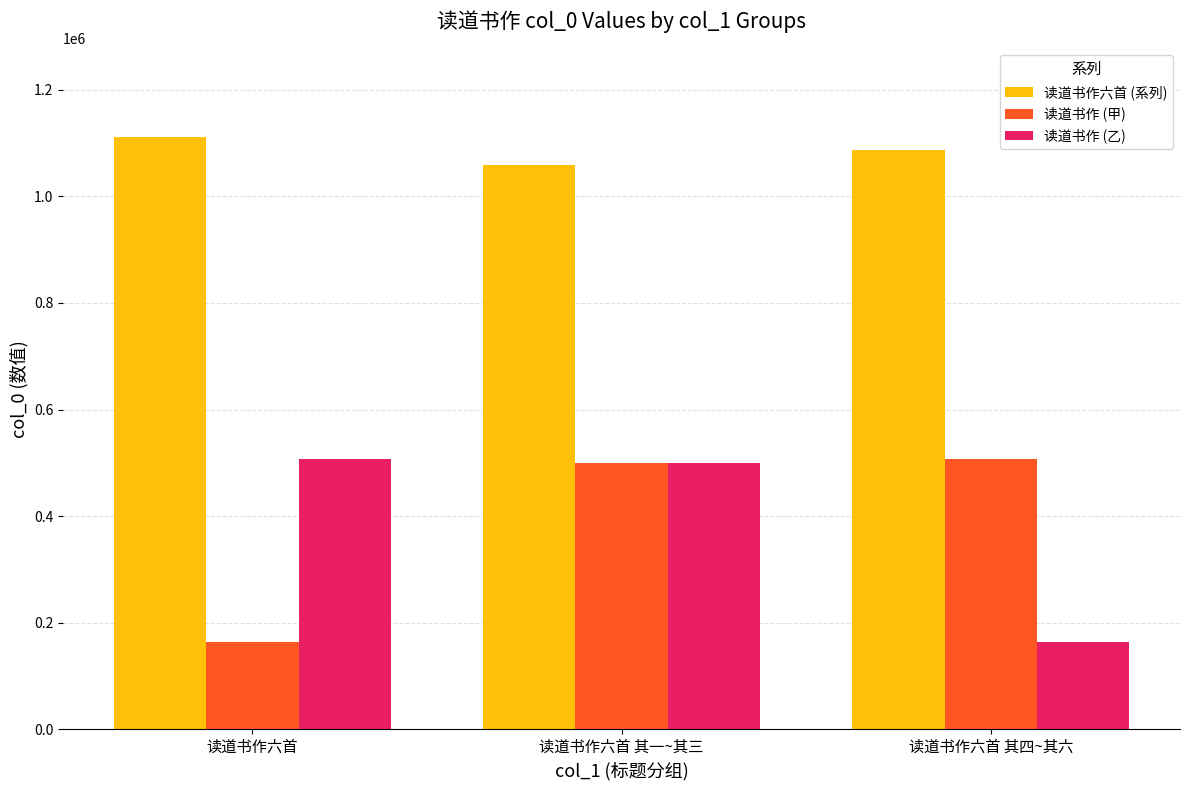

Reading right to left, list all the values displayed in this chart.

读道书作六首 (系列): 1087533	1059464	1111040
读道书作 (甲): 507431	499452	163784
读道书作 (乙): 163784	499452	507431